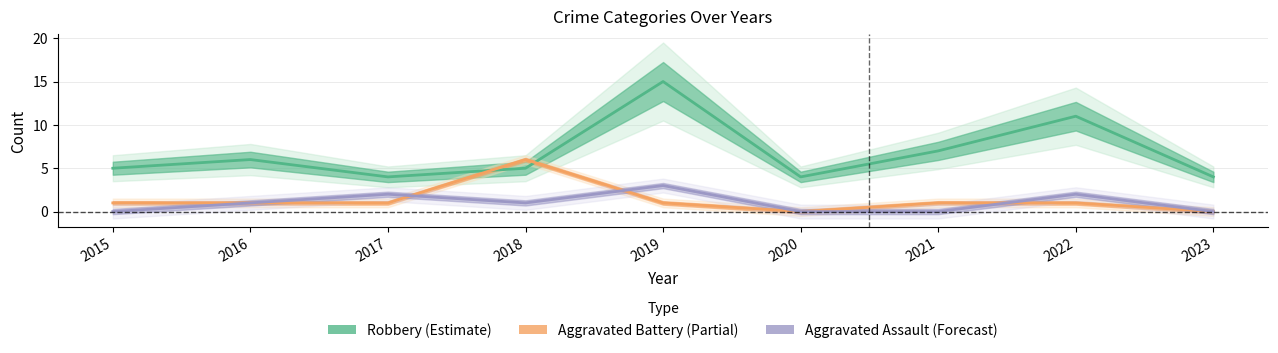

How many lines are shown in the chart?

3